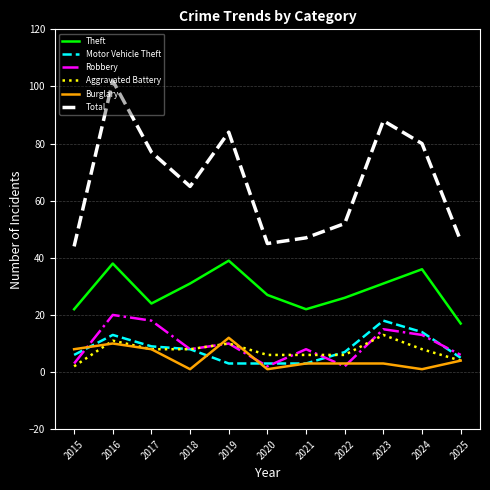

In Robbery, how many points are higher than both neighbors (excluding endpoints)?

4